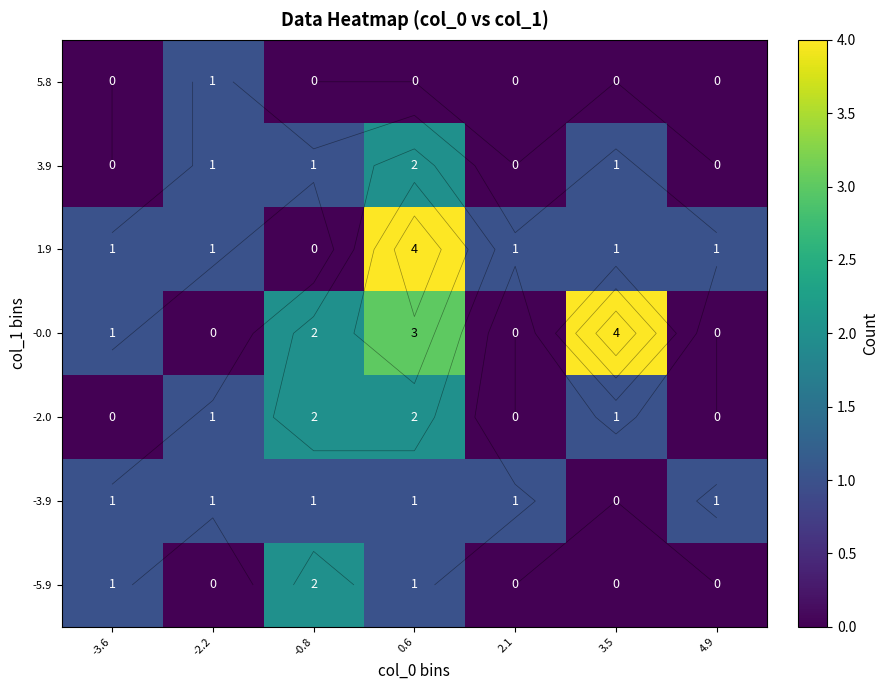

Is it true that -5.9 equals 1 at 0.6?

False